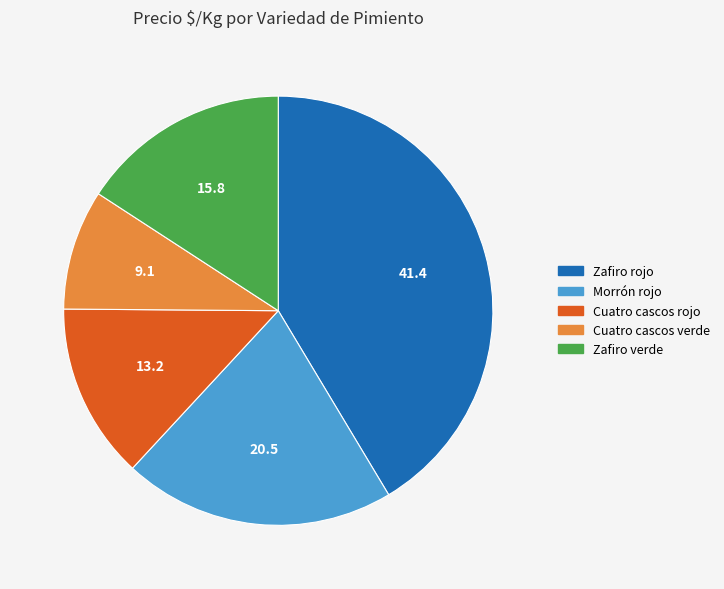

Rank the categories by value from lowest to highest.

Cuatro cascos verde, Cuatro cascos rojo, Zafiro verde, Morrón rojo, Zafiro rojo